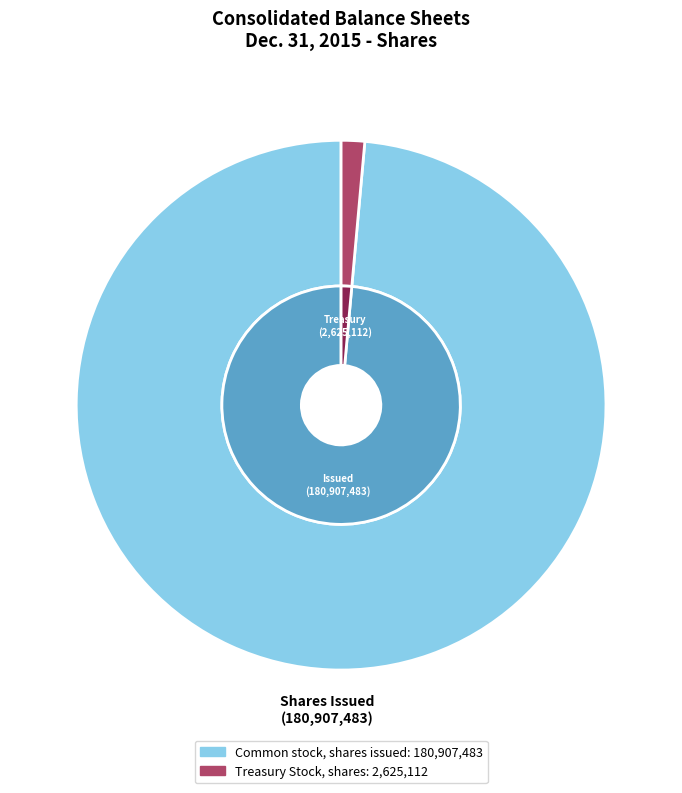

What is the majority slice?

Common stock, shares issued